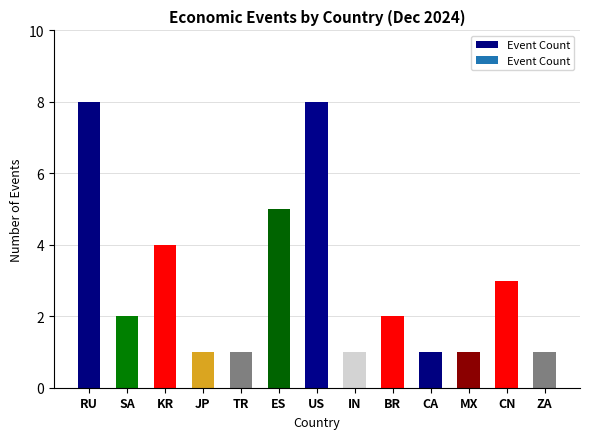

What is the sum of the values at US and JP?

9